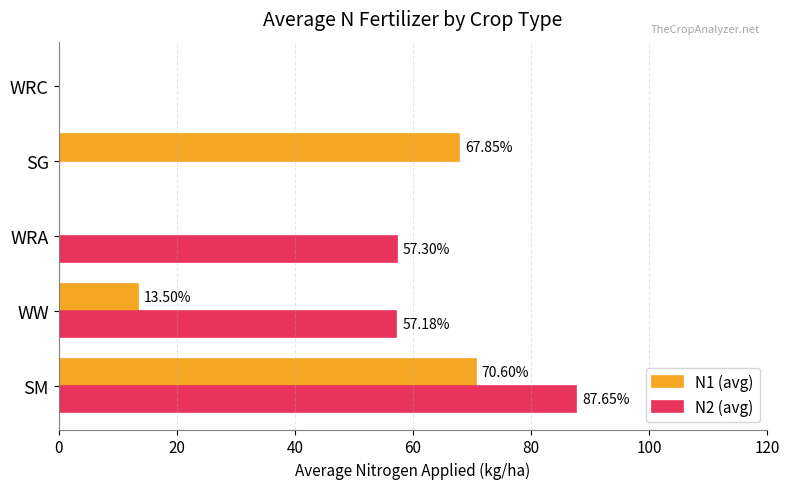

What is the sum of the N2 (avg) values at SM and WW?

144.8